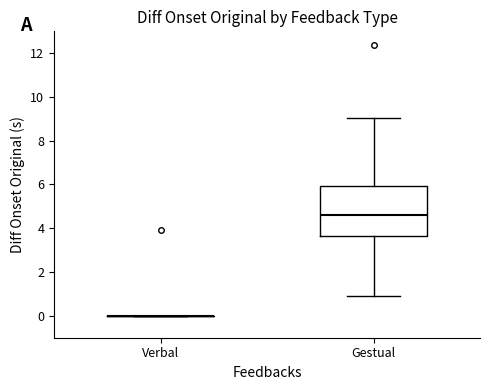

Reading left to right, read every box against the y-axis: the position of its median line, the range the box covers, and the ends of its whiskers. The values are not printed on the chart, so give them approximately, as read against the axis.

Verbal: box collapsed to a line at 0.0, whiskers 0.0 to 0.0
Gestual: median 4.6, box 3.6 to 6.0, whiskers 1.0 to 9.0